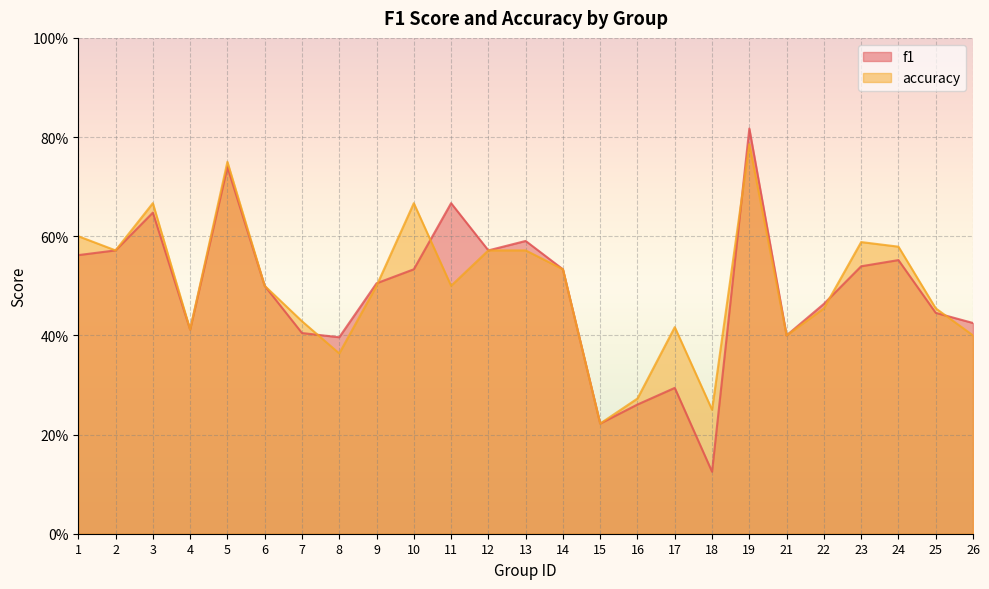

Count the accuracy values in the range 0 to 1.

25